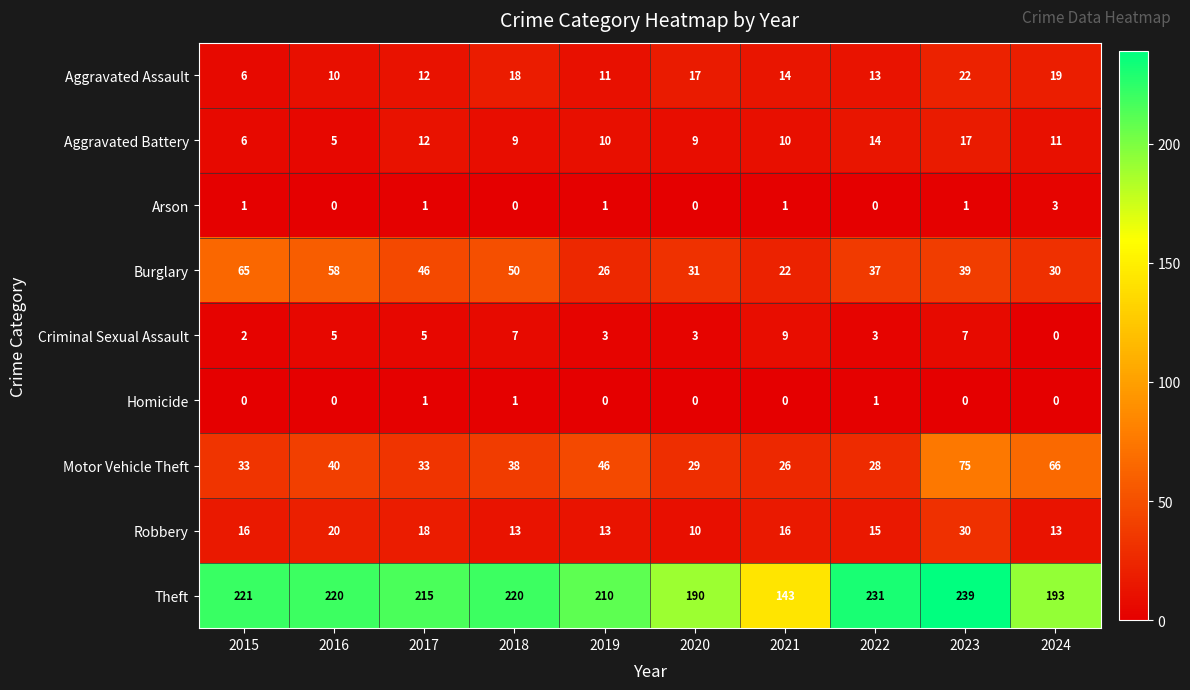

The Criminal Sexual Assault series shows 3 at 2019. True or false?

True